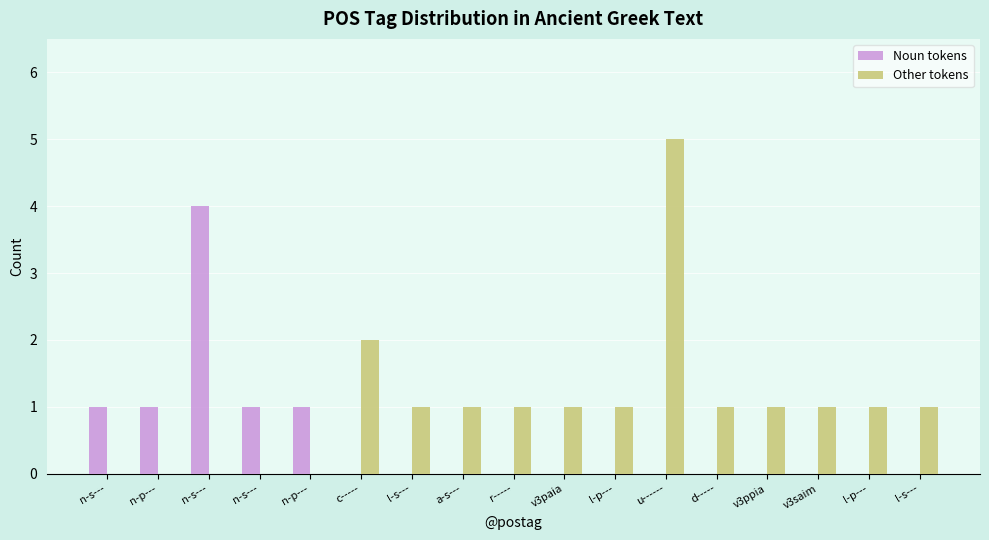

What are all the series names shown in the legend?

Noun tokens, Other tokens